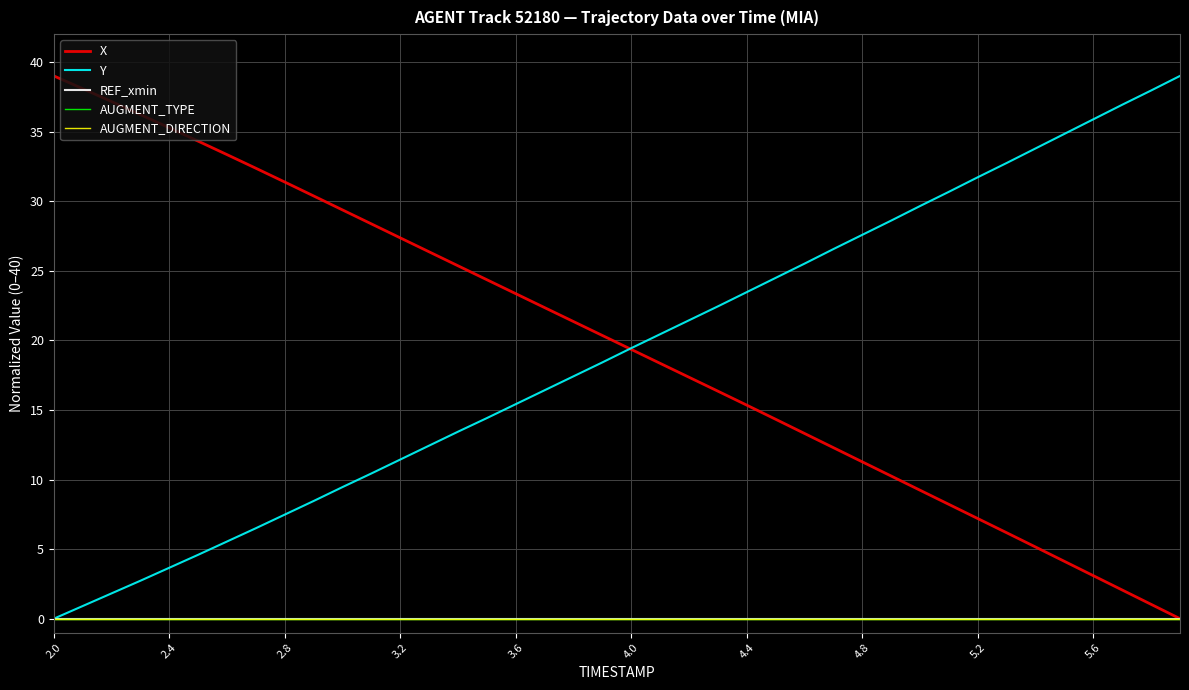

Does the chart display data point markers on the line(s)?

No